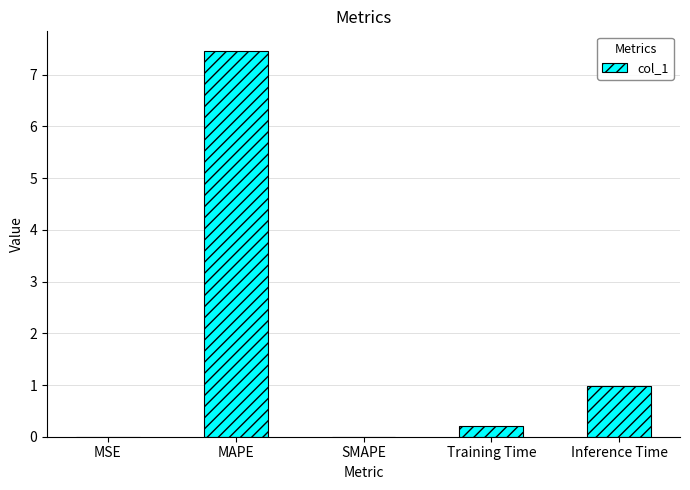

True or false: the data shows 2.7 at SMAPE.

False